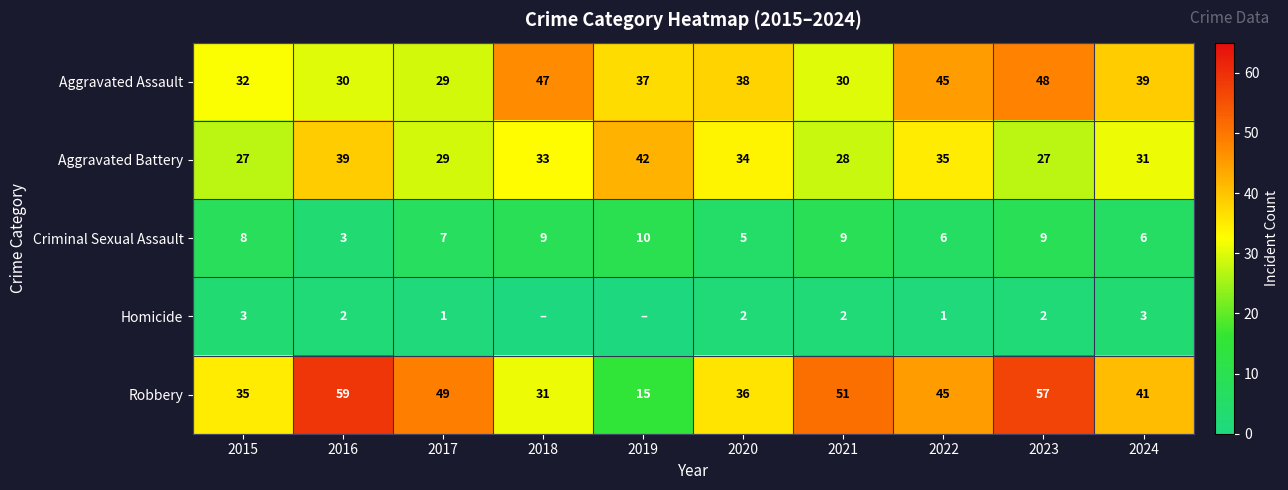

What is the difference between the highest and lowest values at 2019?

42